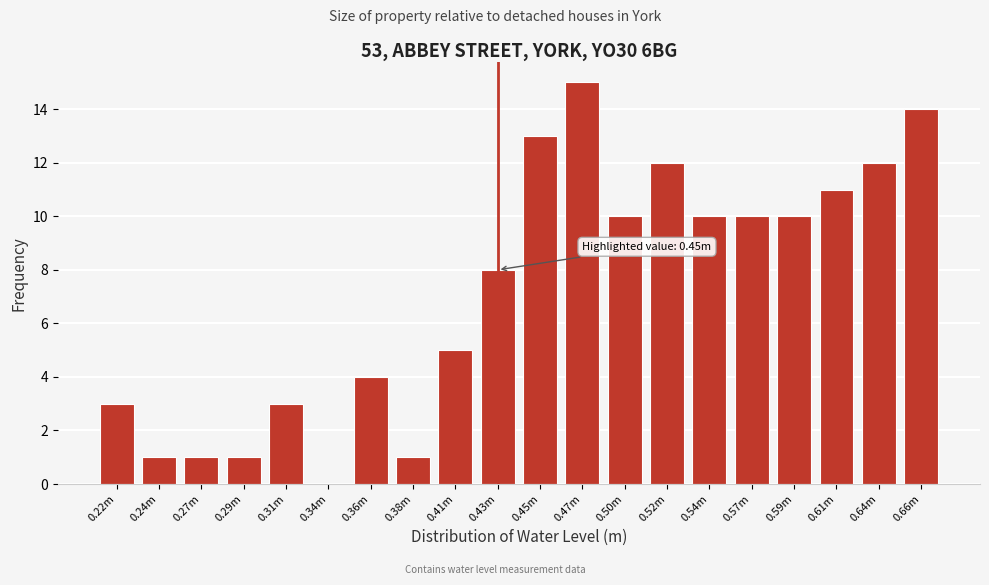

Reading left to right, what are all the values shown in this chart?

0.22m=3	0.24m=1	0.27m=1	0.29m=1	0.31m=3	0.34m=0	0.36m=4	0.38m=1	0.41m=5	0.43m=8	0.45m=13	0.47m=15	0.50m=10	0.52m=12	0.54m=10	0.57m=10	0.59m=10	0.61m=11	0.64m=12	0.66m=14